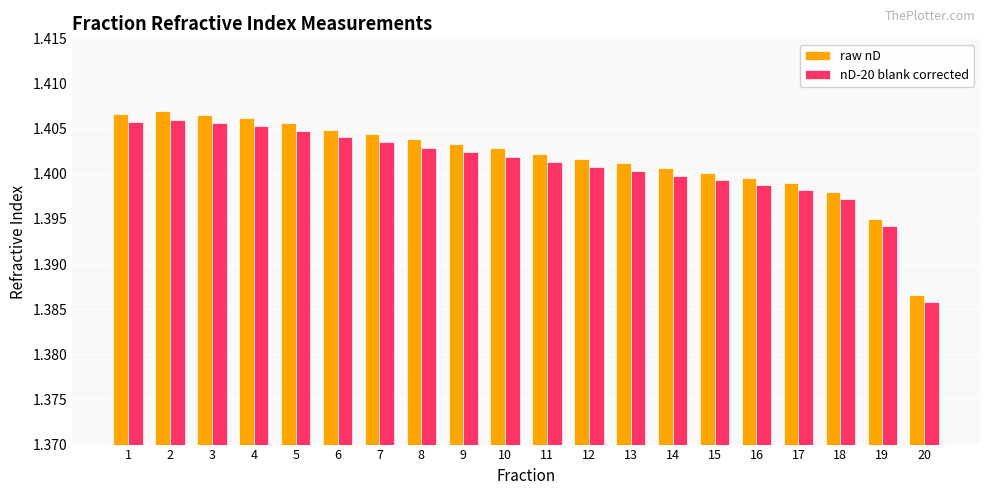

Where is raw nD nearest to the value 1?

20